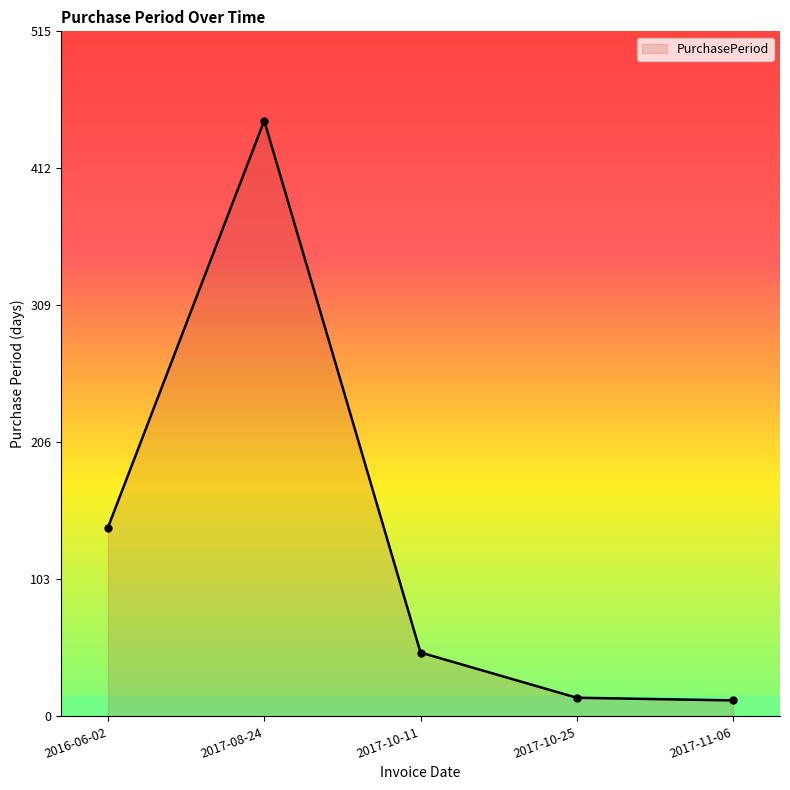

What is the label of the 1st point from the right?

2017-11-06